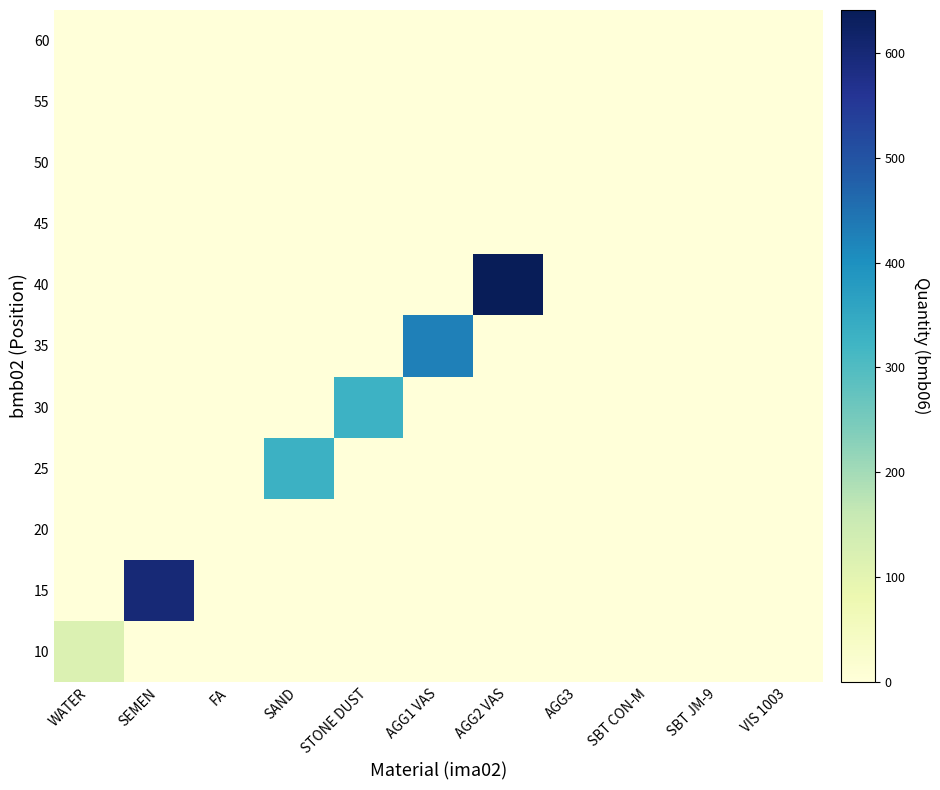

What is the total value across all series at AGG2 VAS?

641.0